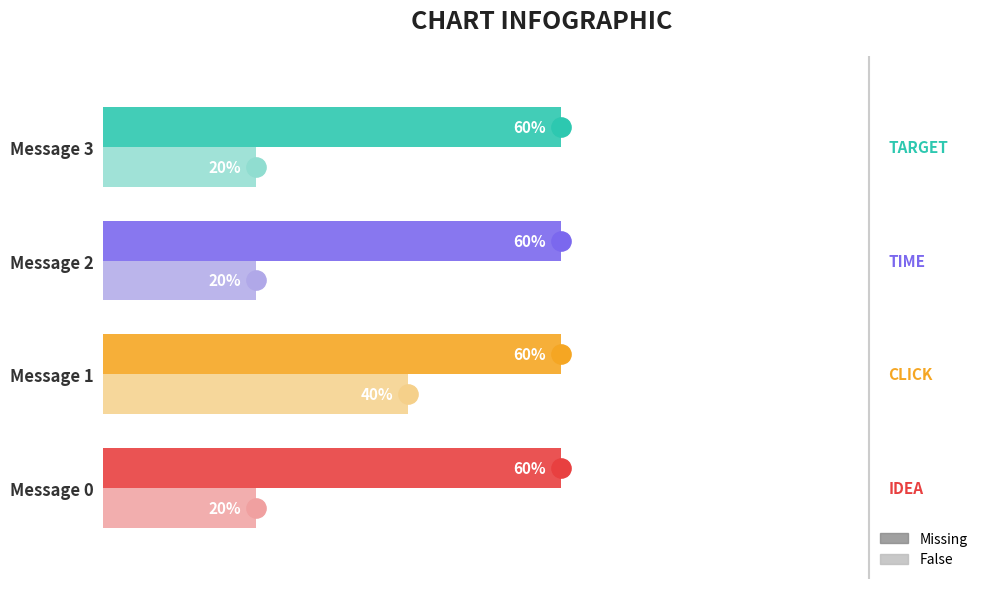

Reading left to right, what are all the values shown in this chart?

Missing: 3	3	3	3
False: 1	2	1	1